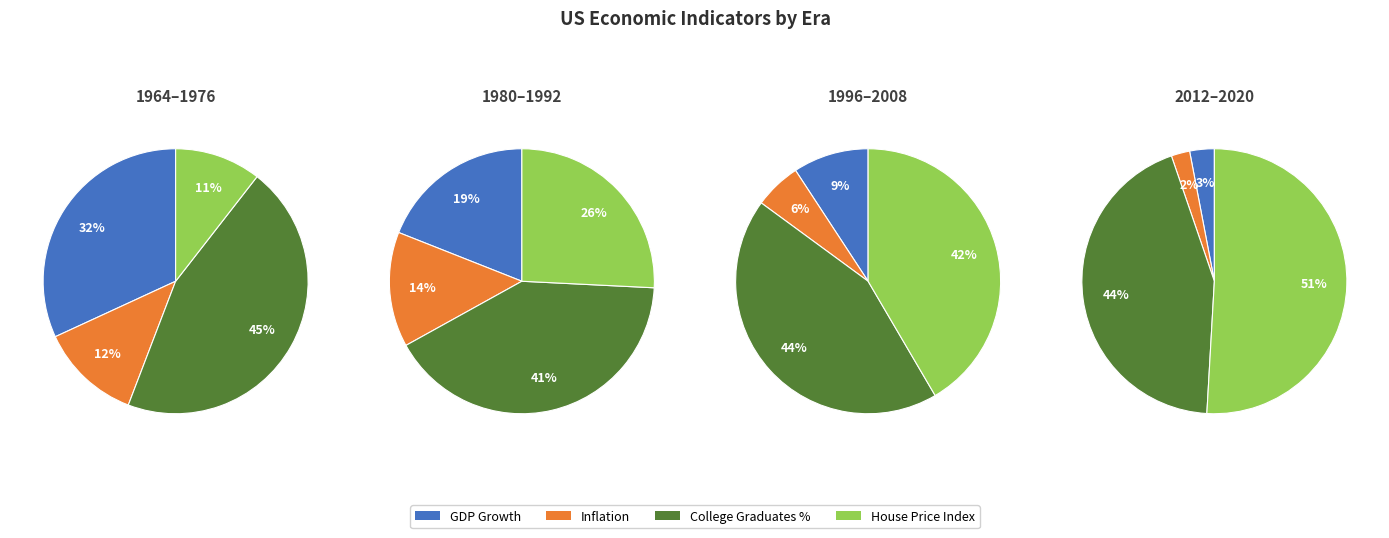

To the nearest percent, what percentage of the pie is 1996?

6%